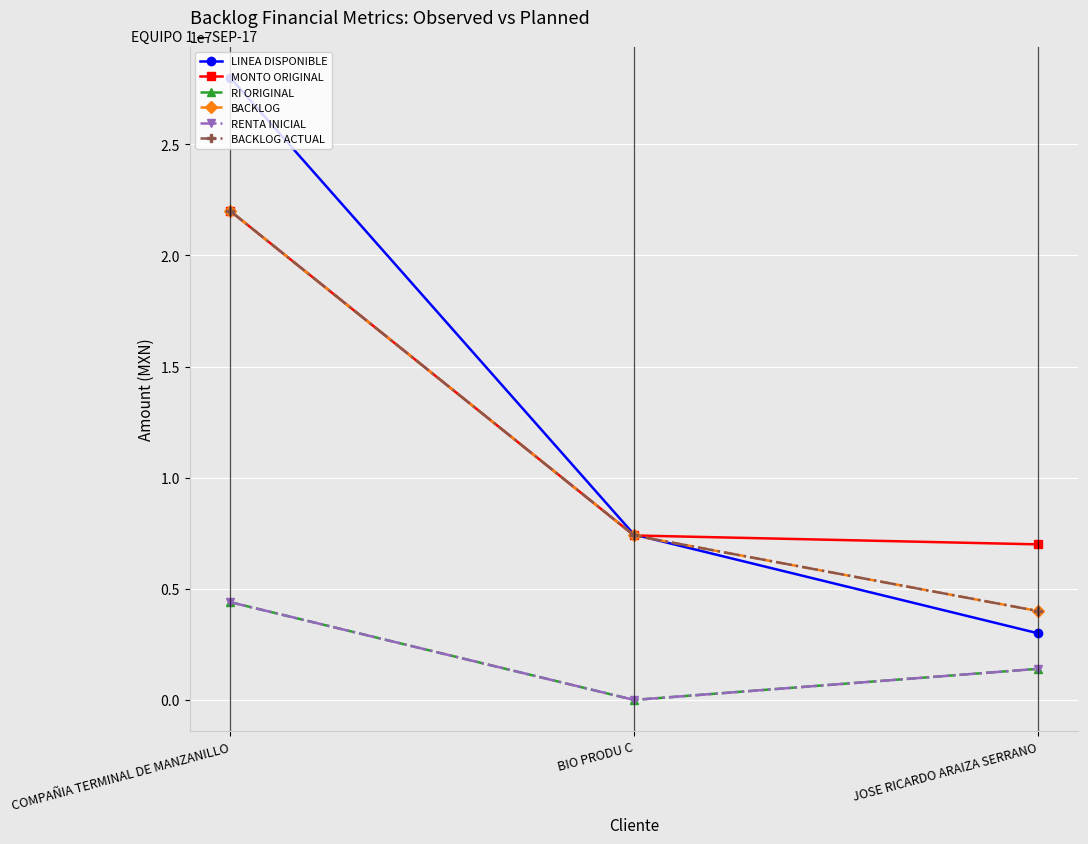

What is the average value of the BACKLOG series?

11133333